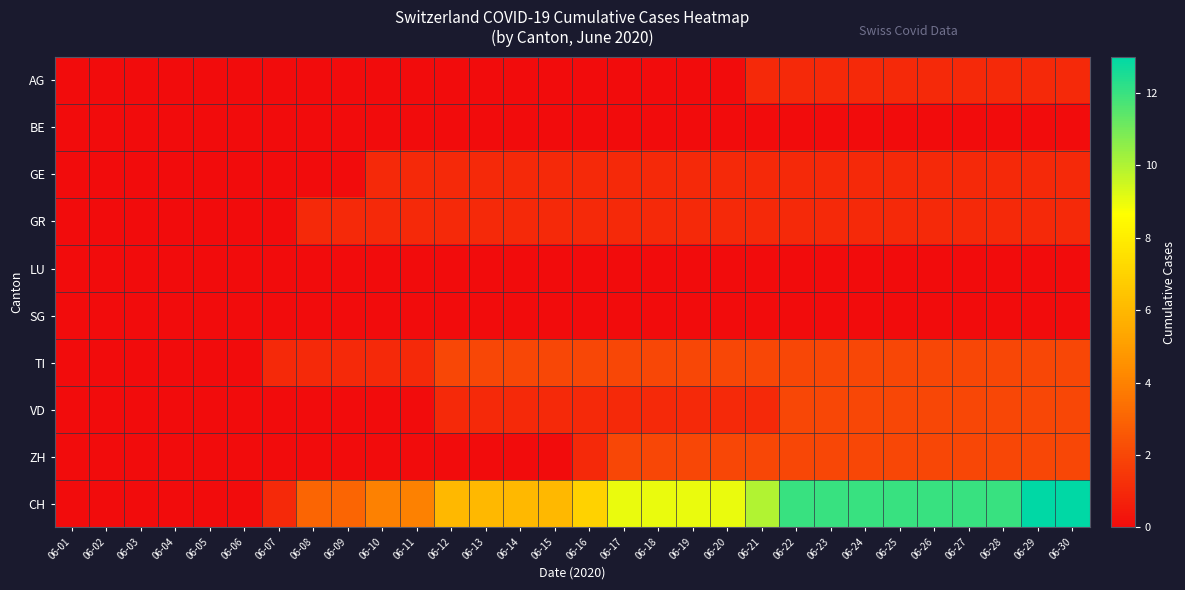

Rank the series by their maximum value, from lowest to highest.

BE, LU, SG, AG, GE, GR, TI, VD, ZH, CH